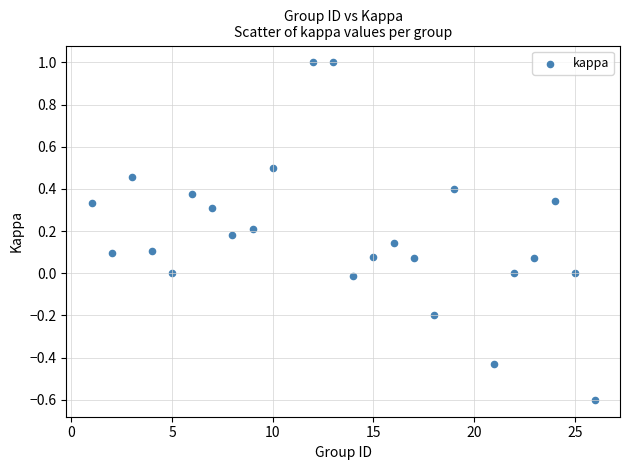

What is the range of X values (max minus min)?

25.0